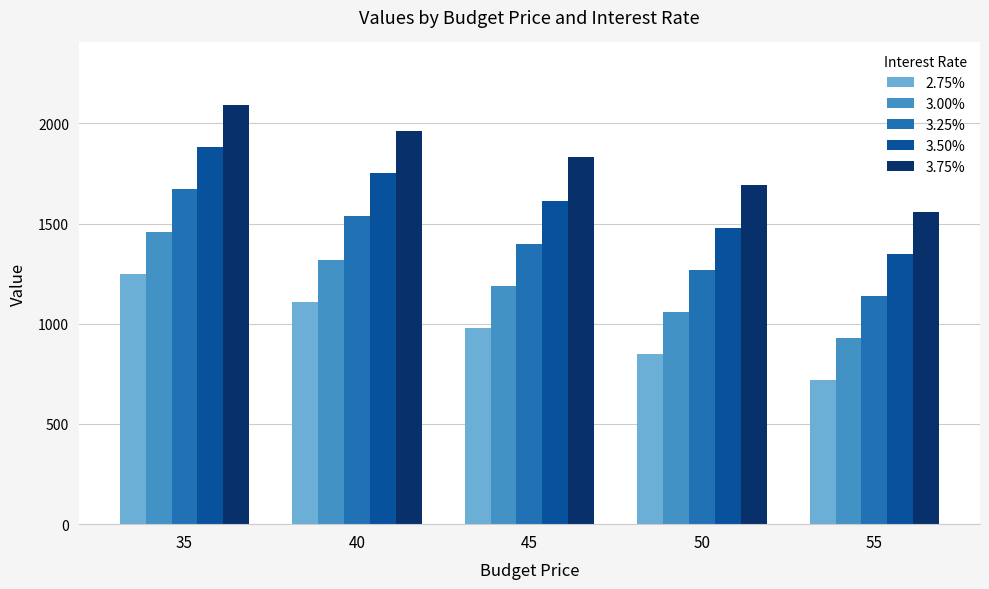

What is the sum of all 3.00% values?

5960